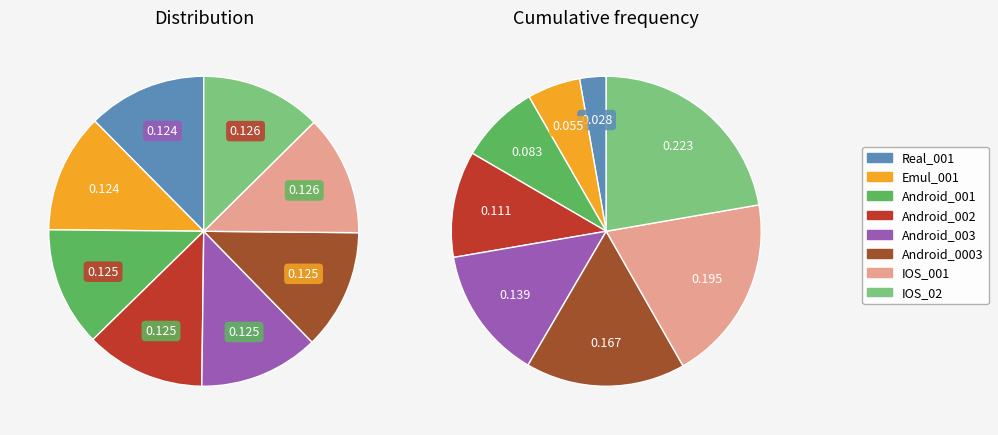

Rank the categories by value from highest to lowest.

IOS_02, IOS_001, Android_0003, Android_003, Android_002, Android_001, Emul_001, Real_001